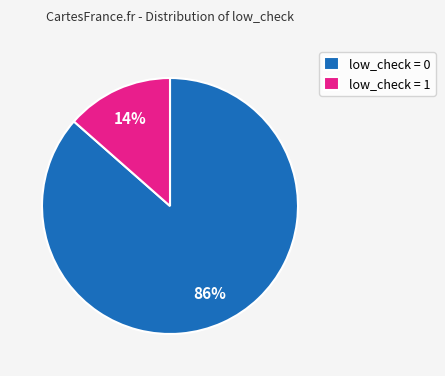

To the nearest percent, what is the average slice percentage?

50%